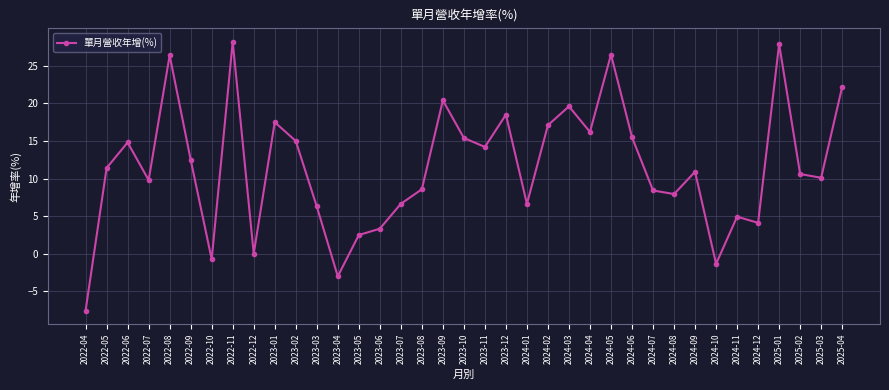

Count the number of data series in this chart.

1